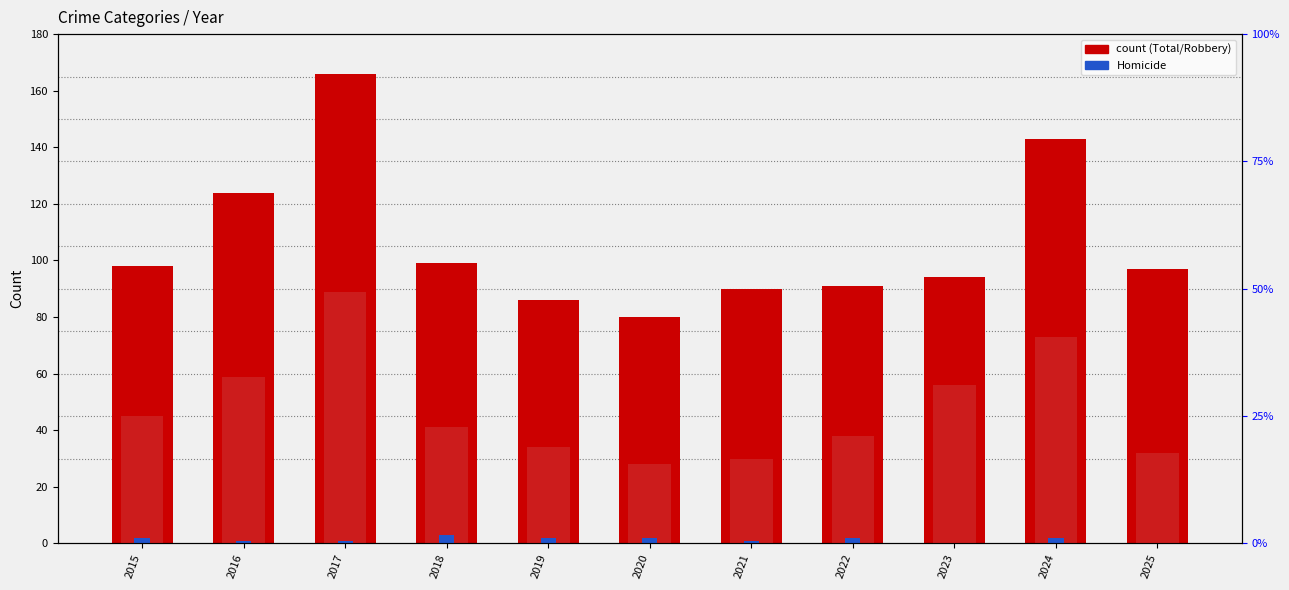

How many values in the Total series exceed 97?

5